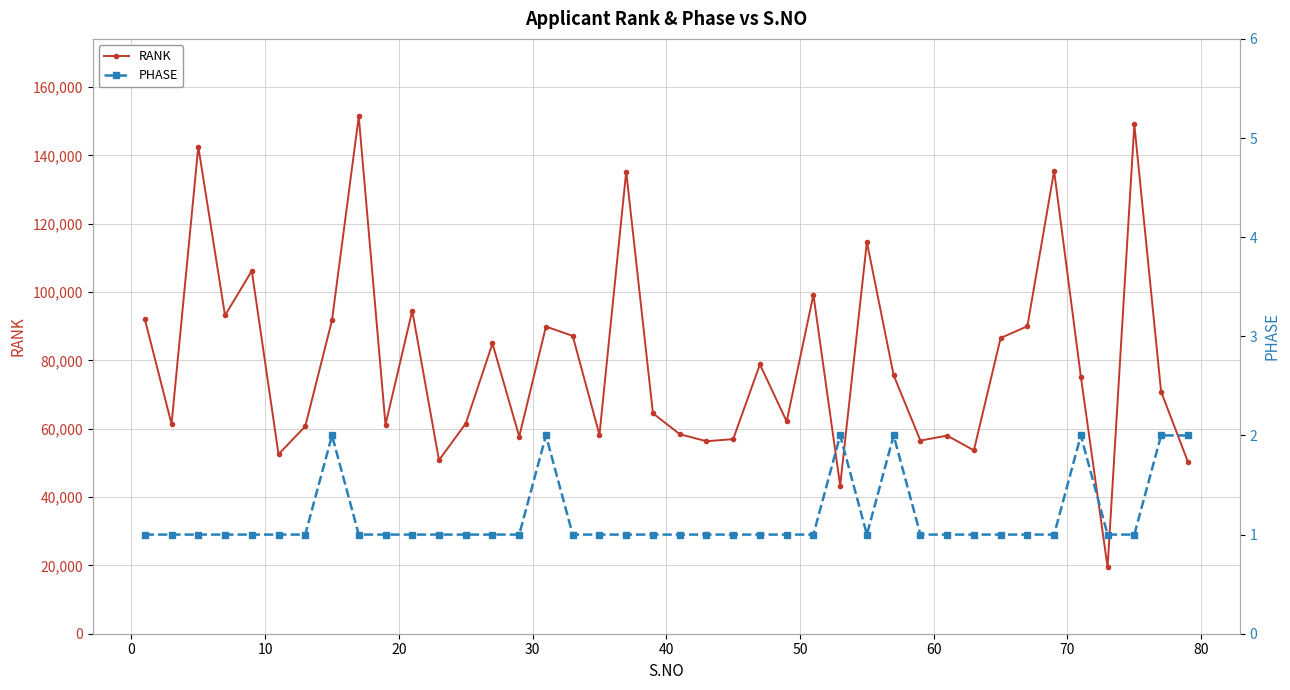

In RANK, how many points are higher than both neighbors (excluding endpoints)?

13